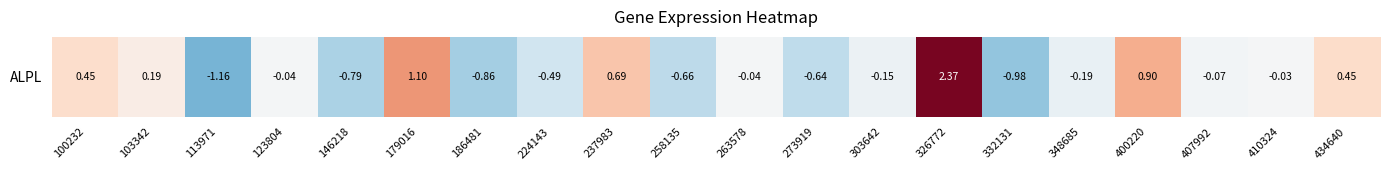

Rank the categories by value from lowest to highest.

113971, 332131, 186481, 146218, 258135, 273919, 224143, 348685, 303642, 407992, 263578, 123804, 410324, 103342, 100232, 434640, 237983, 400220, 179016, 326772